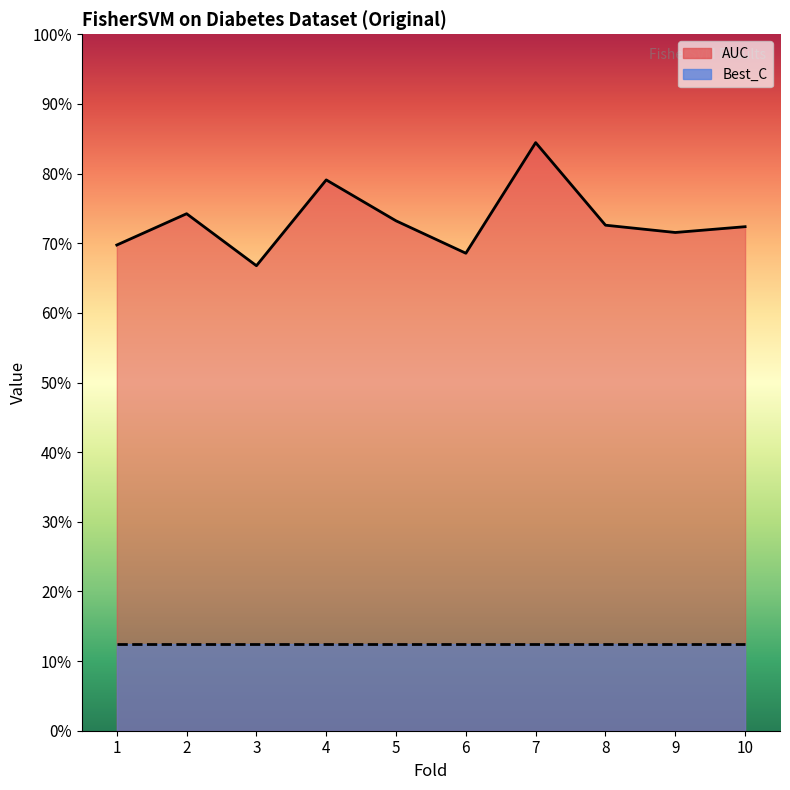

List the labels in order of value, largest first.

7, 4, 2, 5, 8, 10, 9, 1, 6, 3